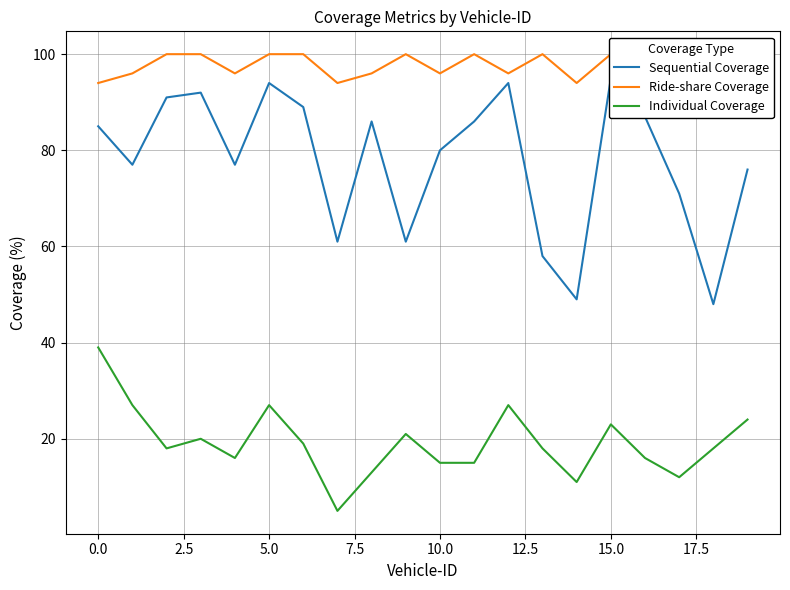

True or false: Individual Coverage has a value of 8 at 10.0.

False